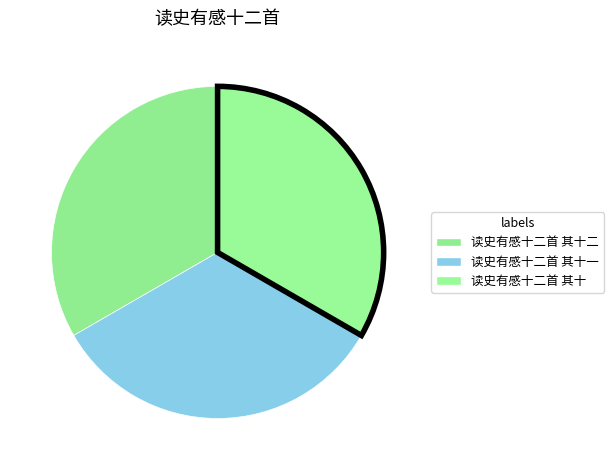

Which category has the biggest portion of the pie?

读史有感十二首 其十二